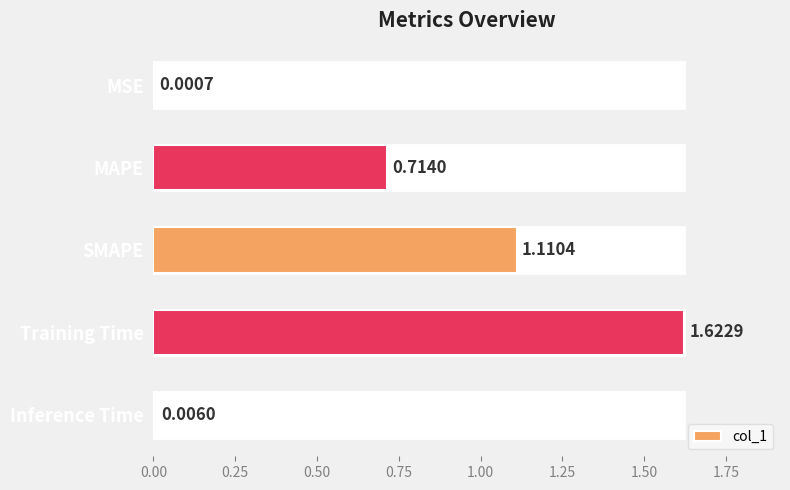

Which category has the highest value across all series?

Training Time